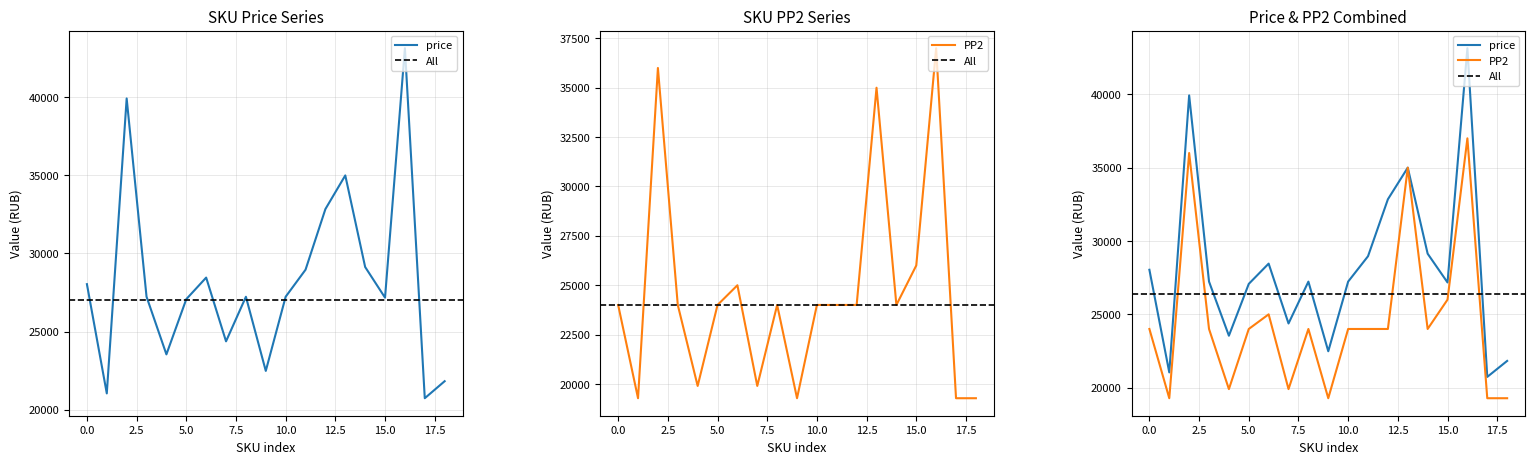

True or false: price and PP2 intersect in this chart.

False